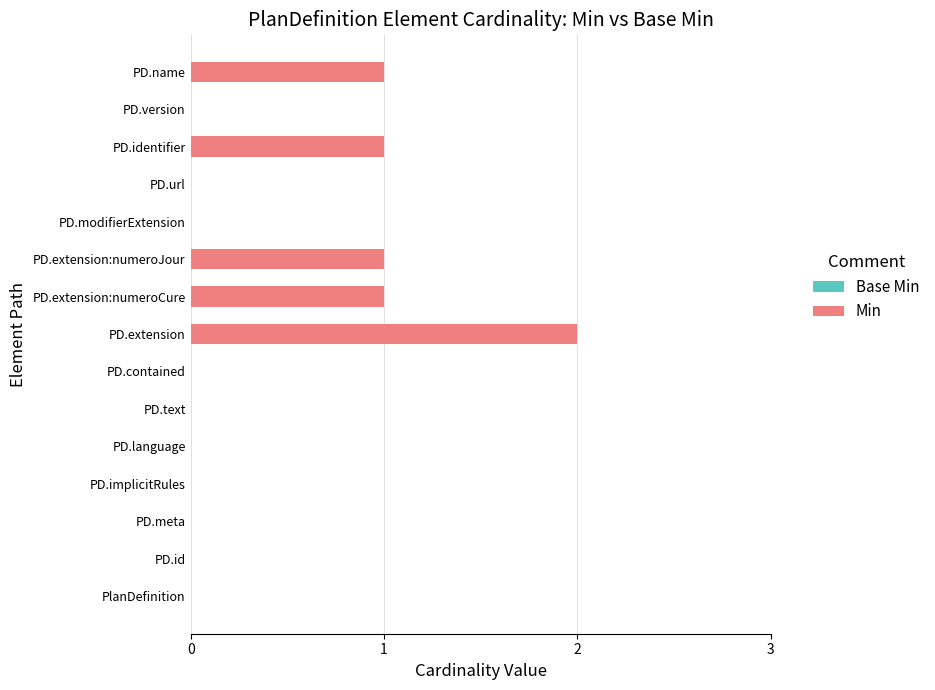

Count the number of categories in the chart.

15